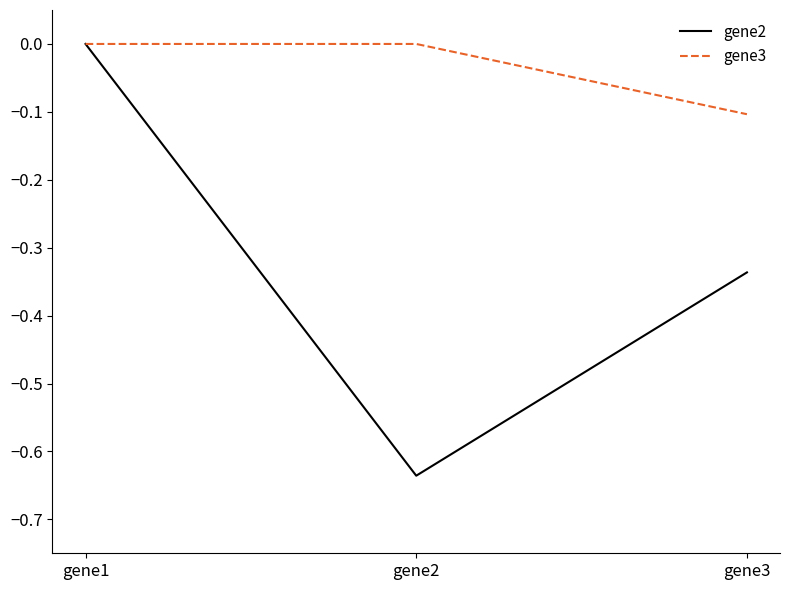

At which label does gene2 reach its peak?

gene1